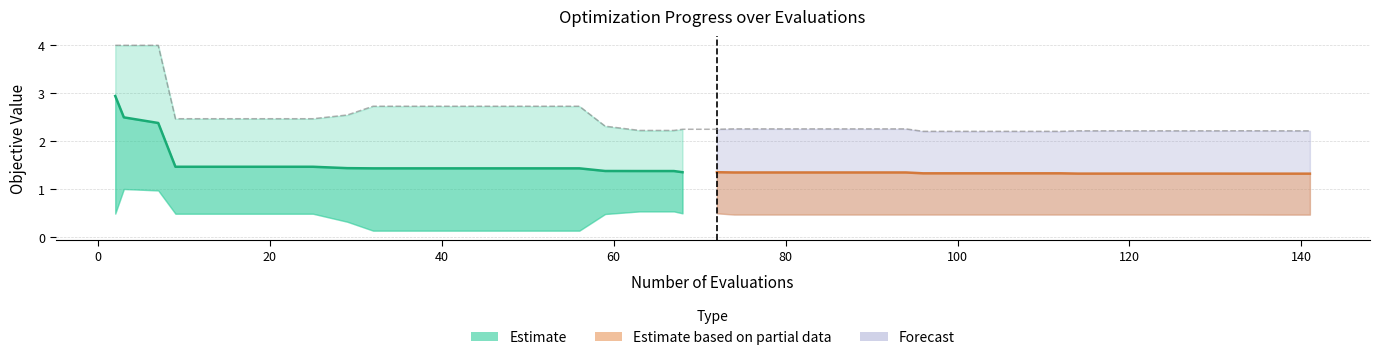

Which has a higher value, 96 or 40?

40